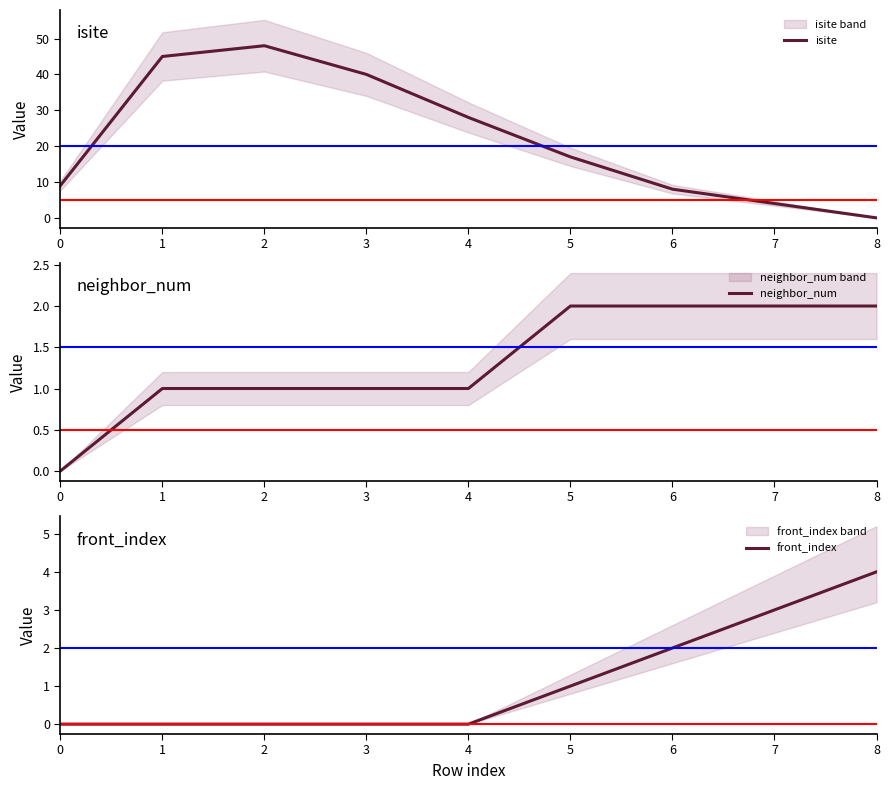

At which category is the sum across all series the highest?

2